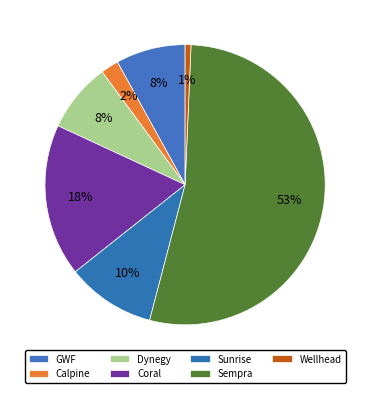

To the nearest percent, what portion does Sempra represent?

53%